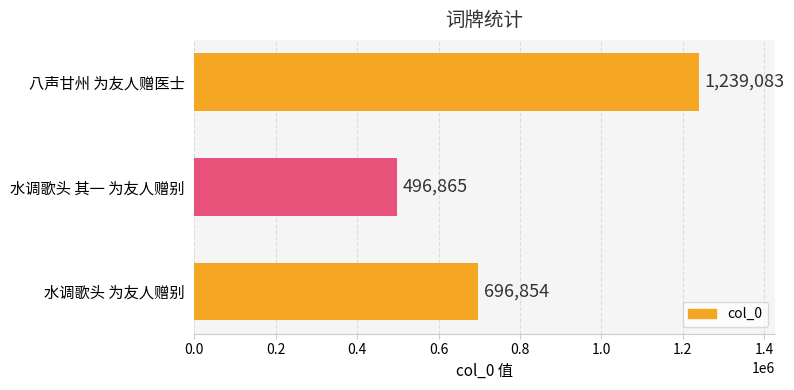

The chart shows a value of 1902368 at 八声甘州 为友人赠医士. True or false?

False